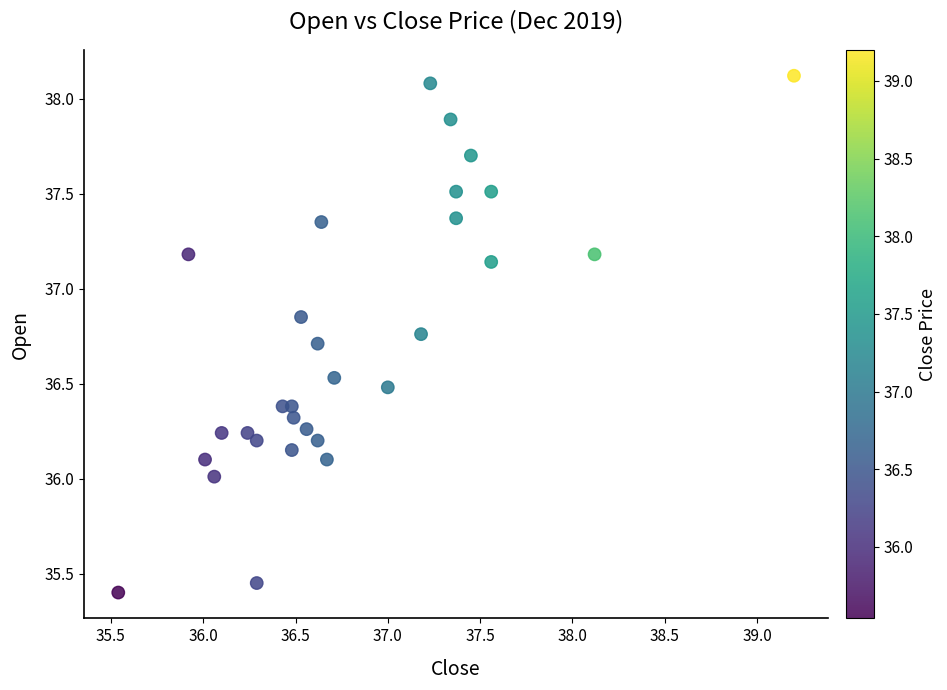

What is the range of X values (max minus min)?

3.7